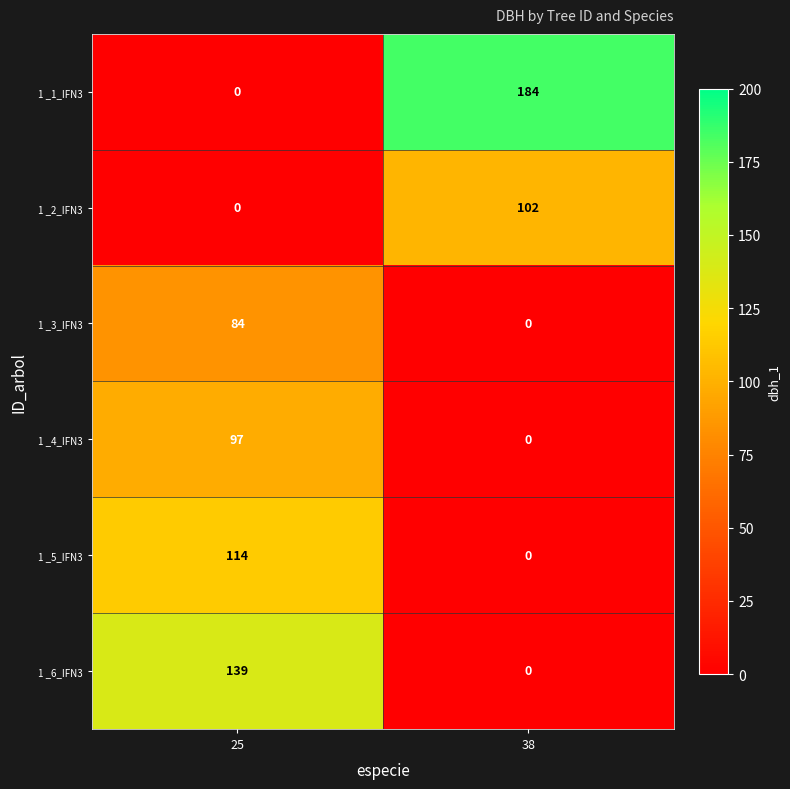

At how many categories does at least one series exceed 78?

2